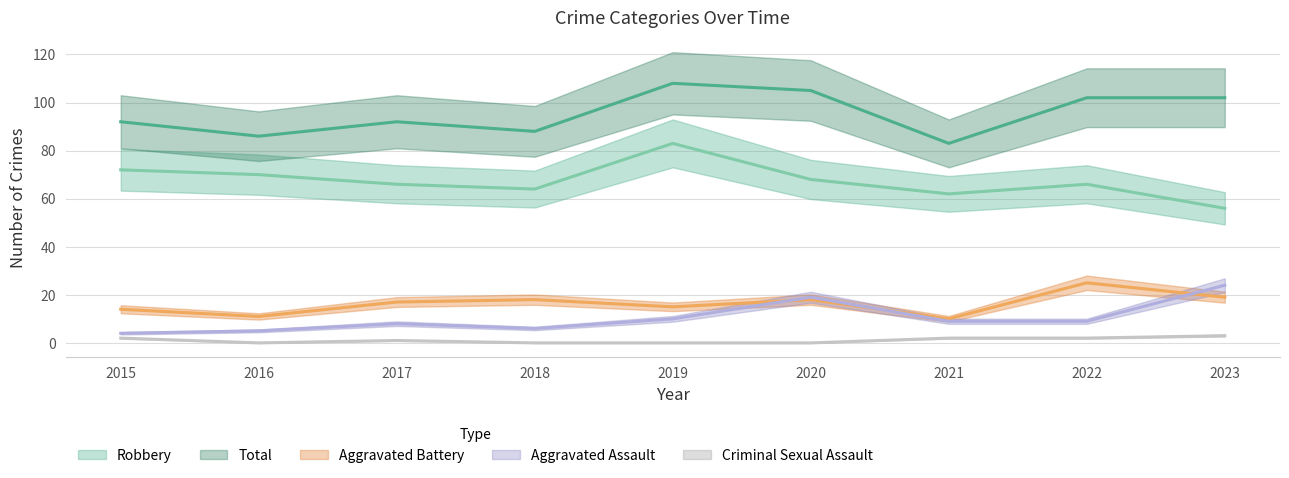

At which category does the chart reach its minimum across all series?

2016